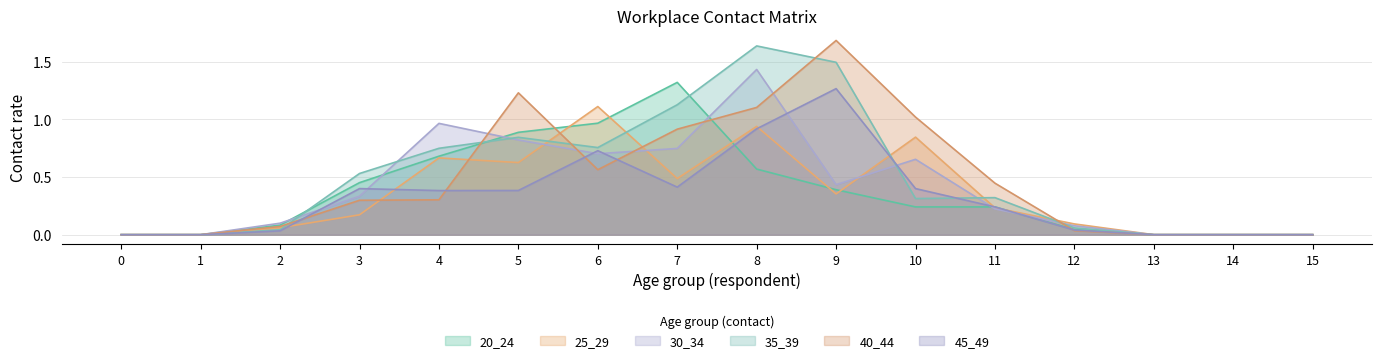

What is the difference between the maximum and minimum values in the 45_49 series?

1.3